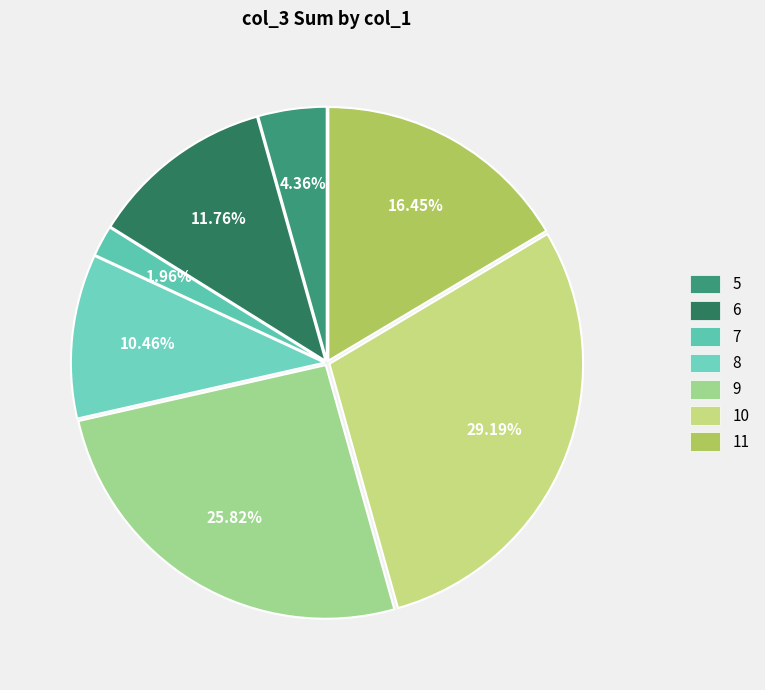

What percentage is the 8 slice, to the nearest percent?

10%